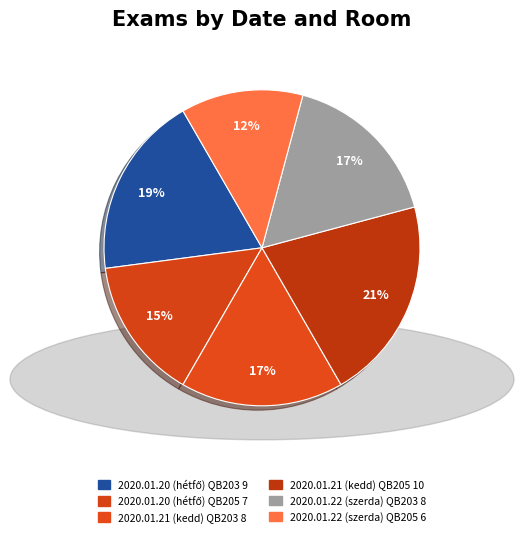

How many segments does this pie chart have?

6